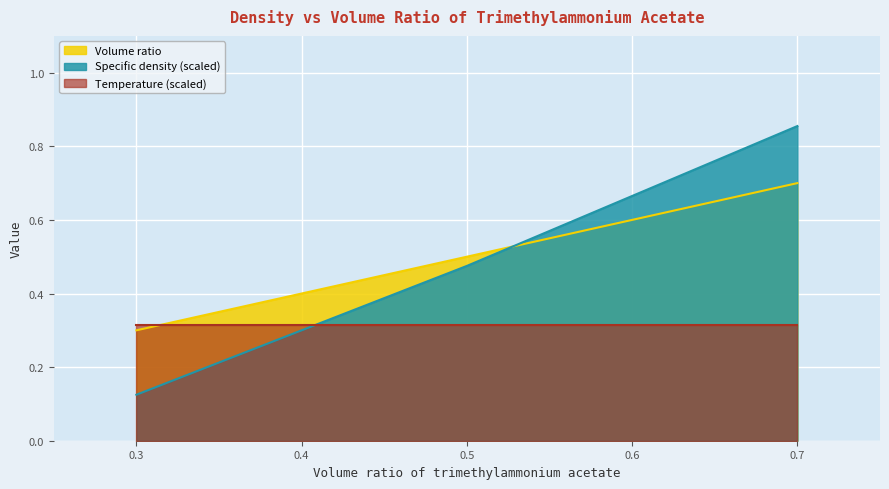

Which series has the largest total across all categories?

Volume ratio